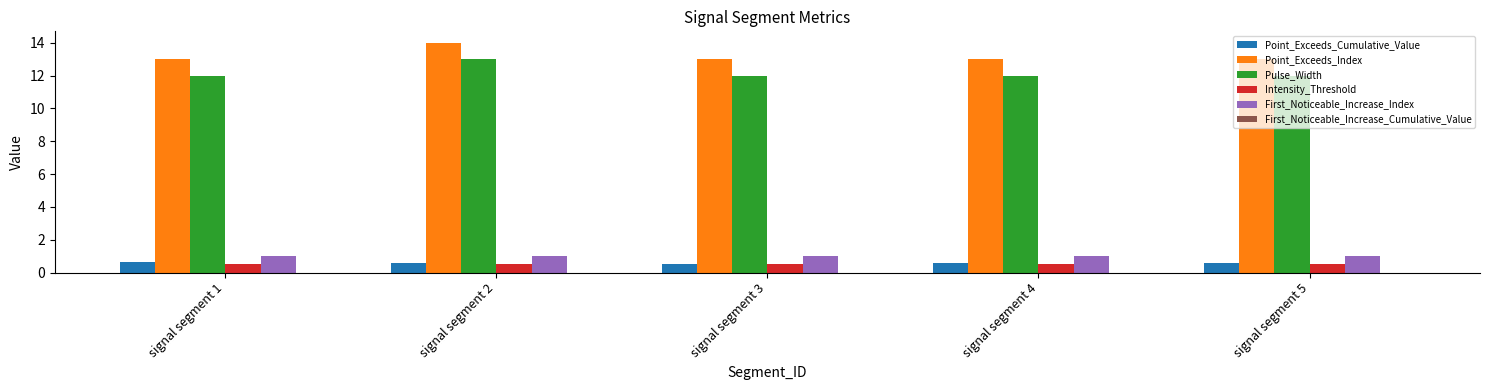

The value of Pulse_Width at signal segment 3 is 12.0. True or false?

True